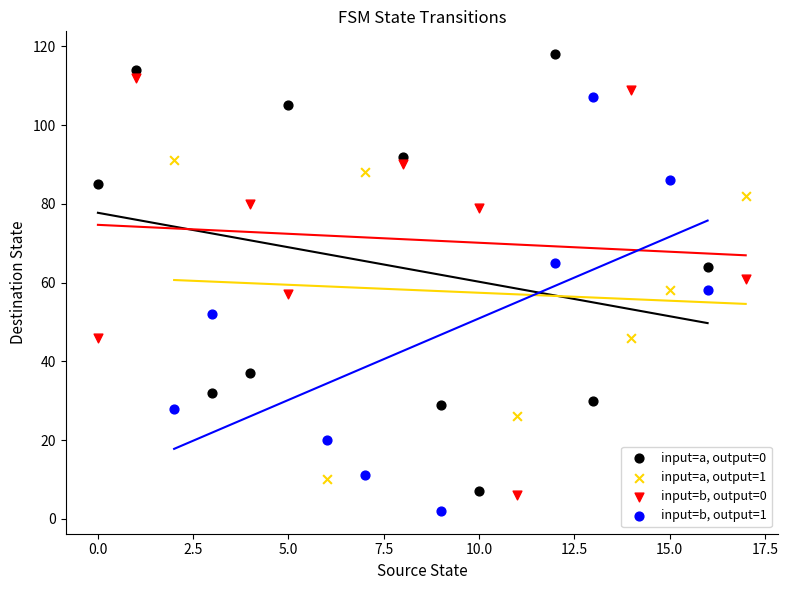

Which series contains the highest Y value?

input=a, output=0